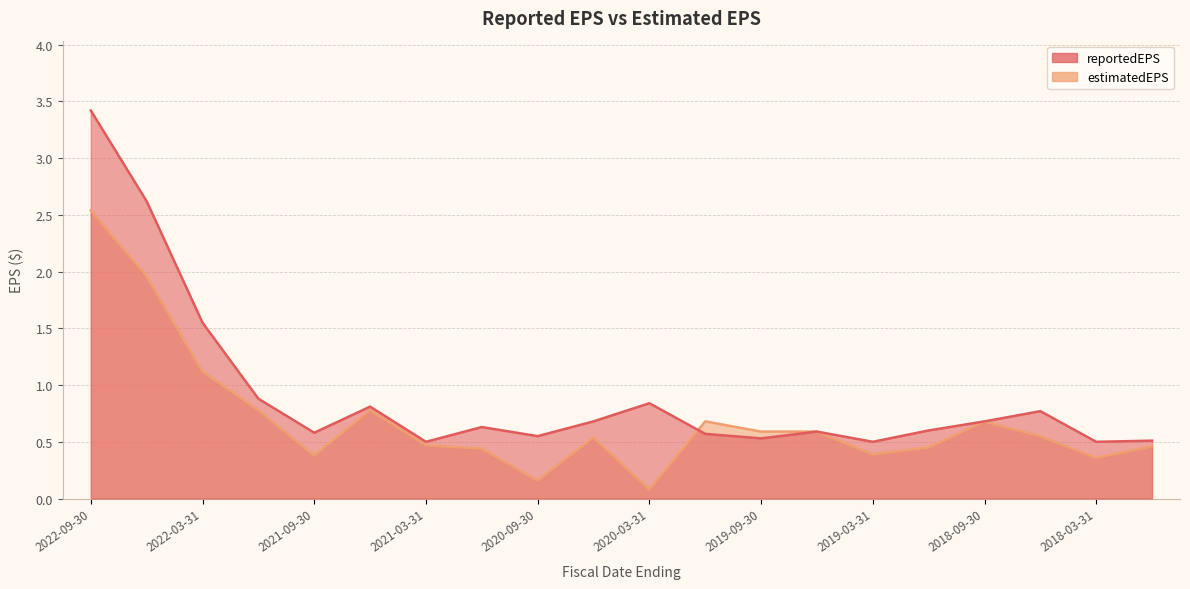

What is the total value across all series at 2018-03-31?

0.9